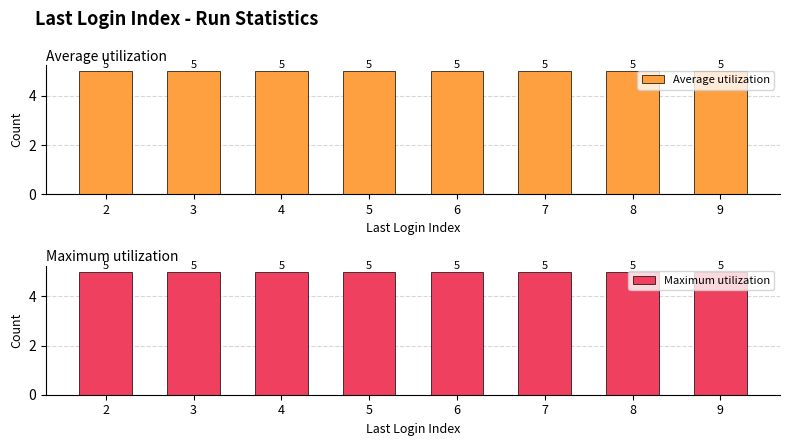

Is it true that Average utilization equals 1 at 8?

False